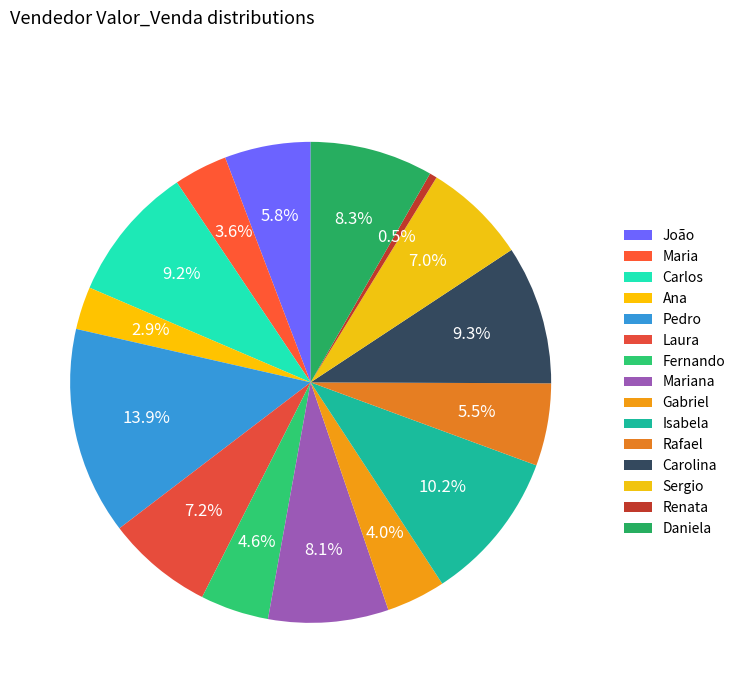

How many segments does this pie chart have?

15